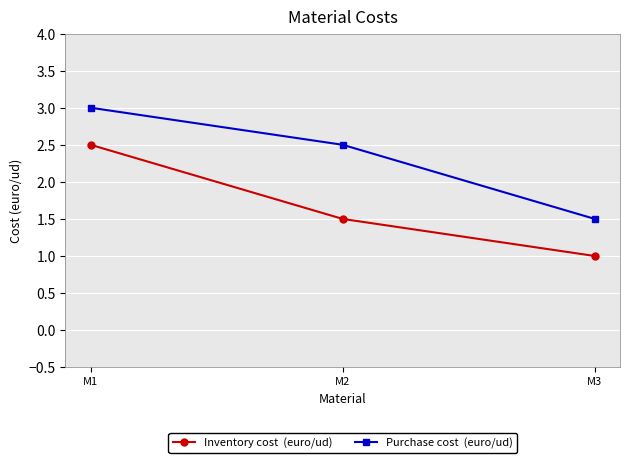

Which label corresponds to the largest value in the chart?

M1